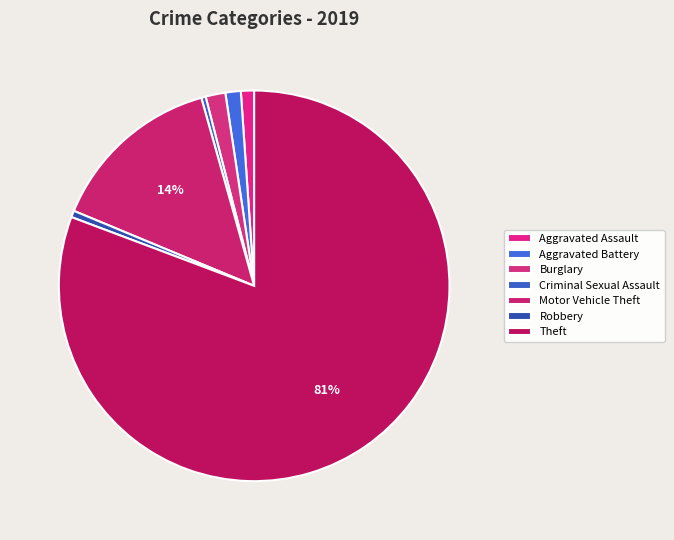

The Burglary slice represents 2% of the pie. True or false?

True